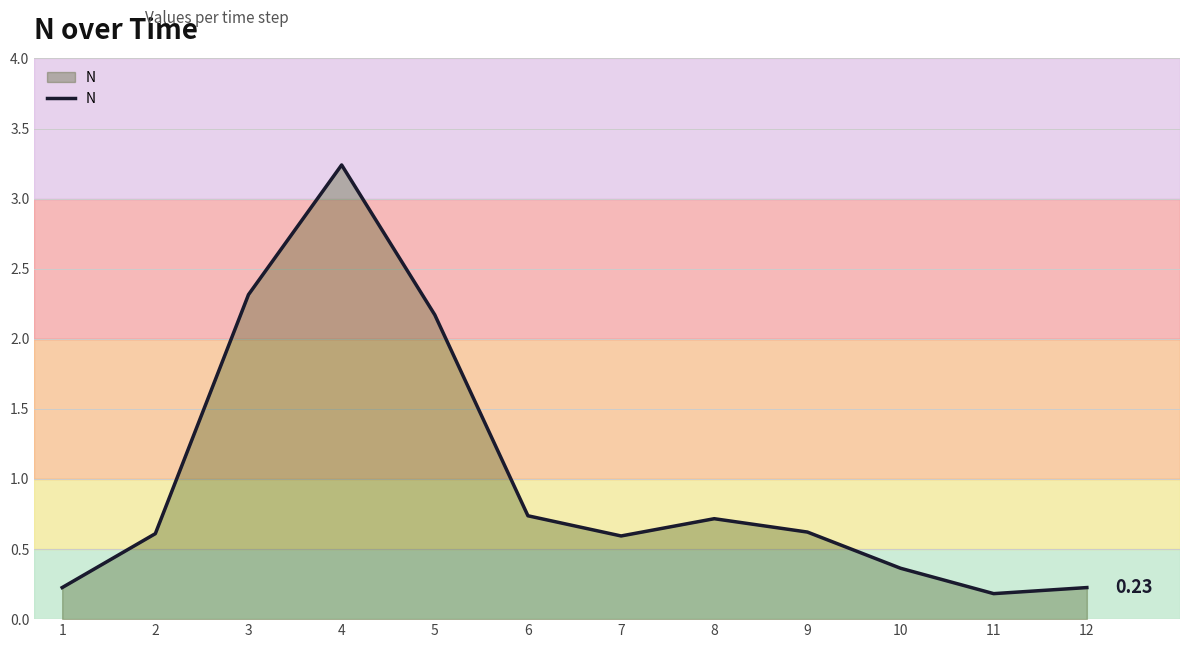

What is the difference between the maximum and minimum values?

3.1